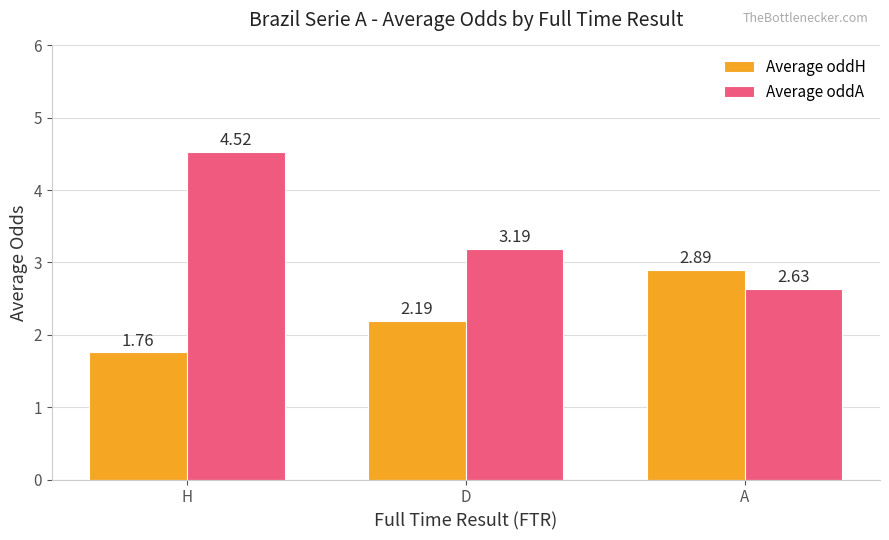

What is the total value across all series at H?

6.3